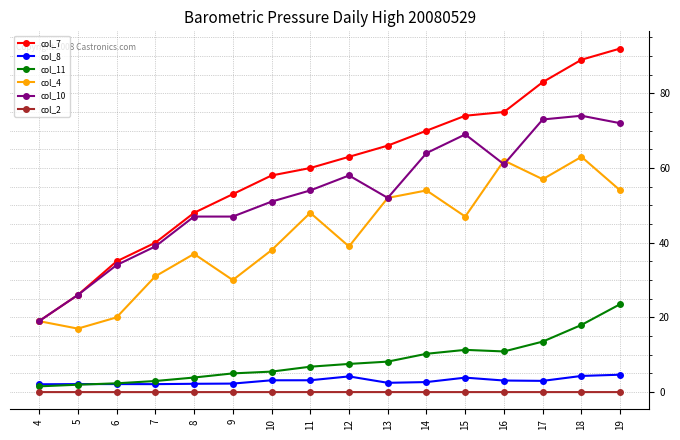

Which series has the largest range (max minus min)?

col_7